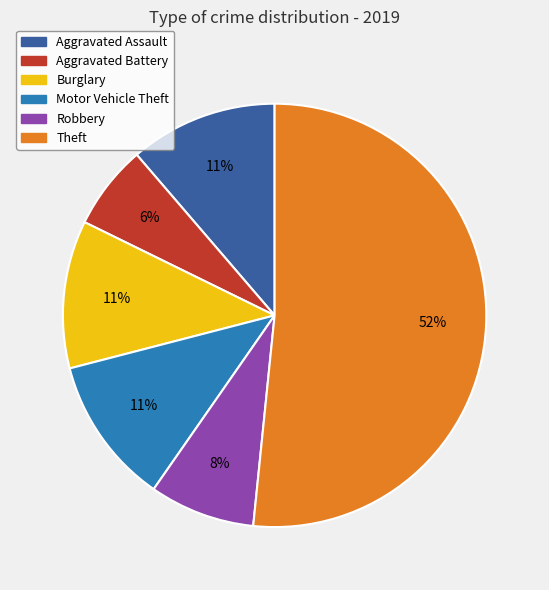

To the nearest percent, what portion does Motor Vehicle Theft represent?

11%